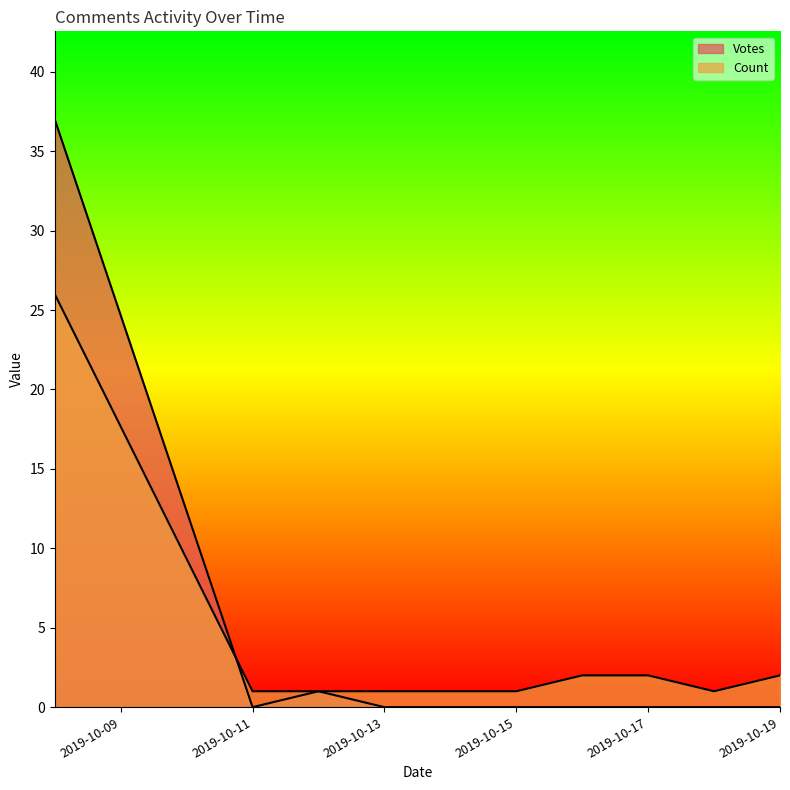

Reading right to left, what are all the values shown in this chart?

Votes: 2019-10-19=0	2019-10-18=0	2019-10-17=0	2019-10-16=0	2019-10-15=0	2019-10-13=0	2019-10-12=1	2019-10-11=0	2019-10-08=37
Count: 2019-10-19=2	2019-10-18=1	2019-10-17=2	2019-10-16=2	2019-10-15=1	2019-10-13=1	2019-10-12=1	2019-10-11=1	2019-10-08=26